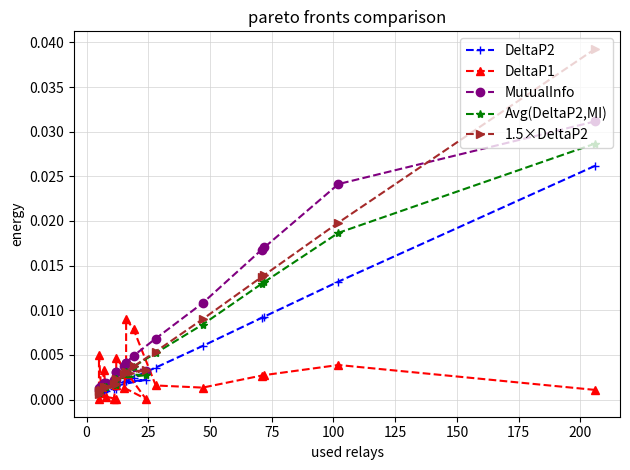

Does the chart have visible grid lines?

Yes